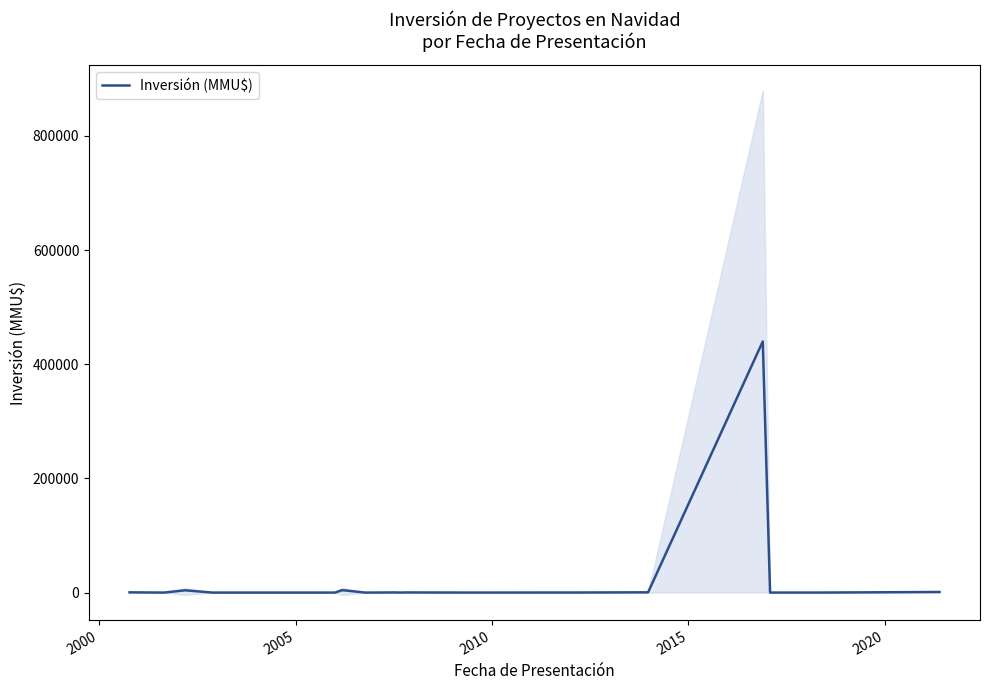

Where is the first local minimum?

2000